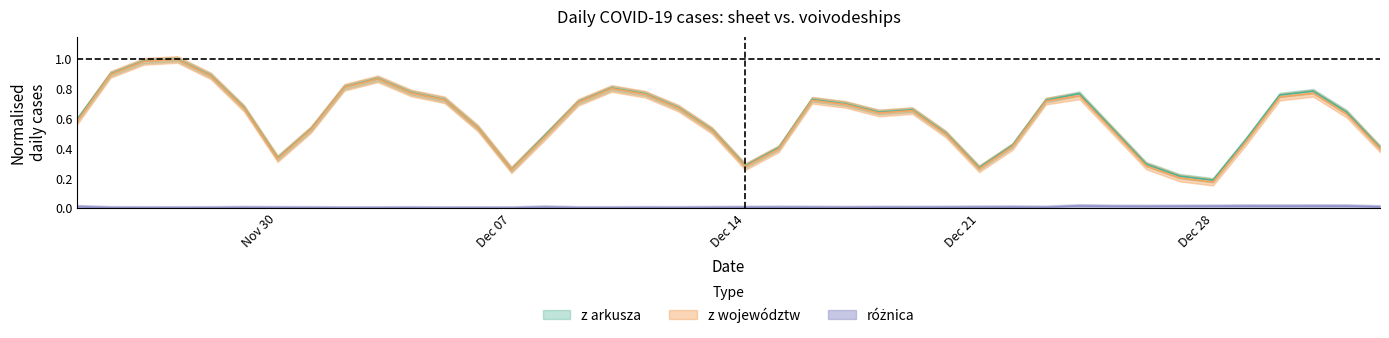

At 2020-12-11, list the series in order from largest to smallest.

z arkusza, z województw, różnica